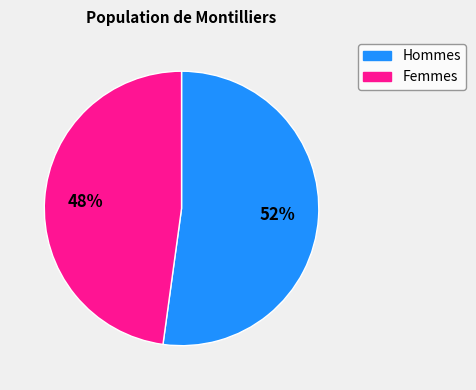

Is there a majority slice in this chart?

Yes